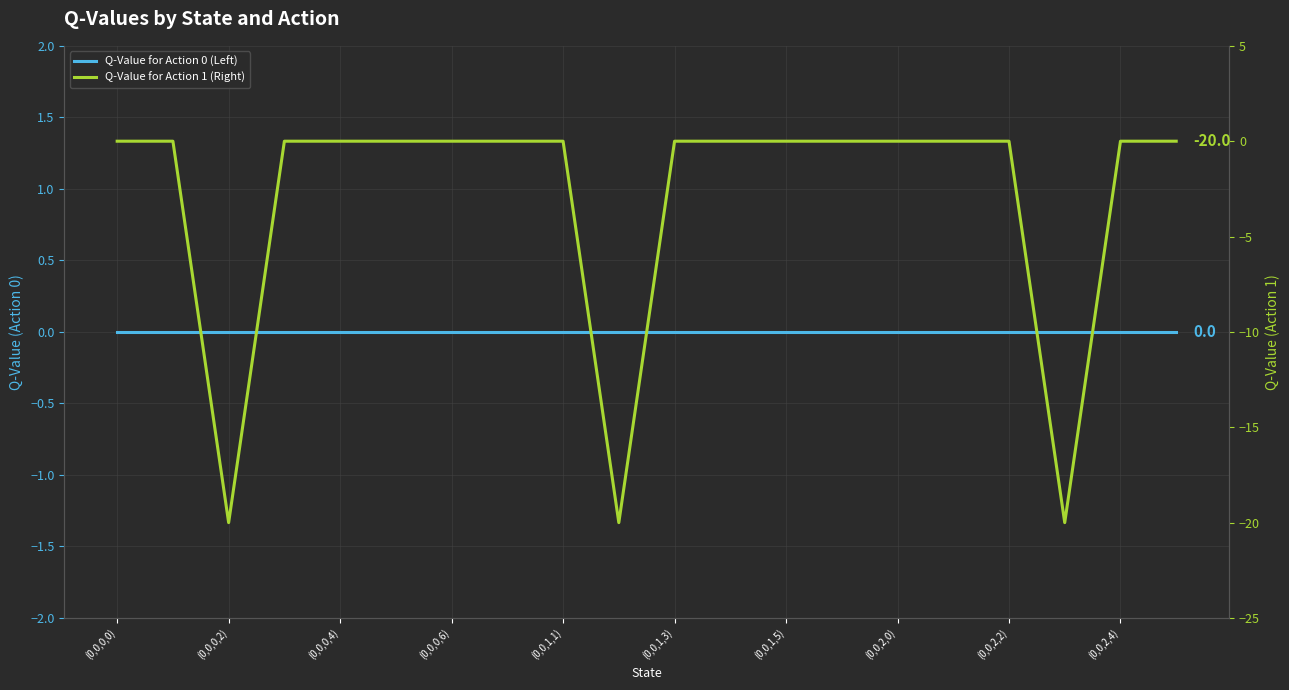

Which series has the largest total across all categories?

Q-Value for Action 0 (Left)